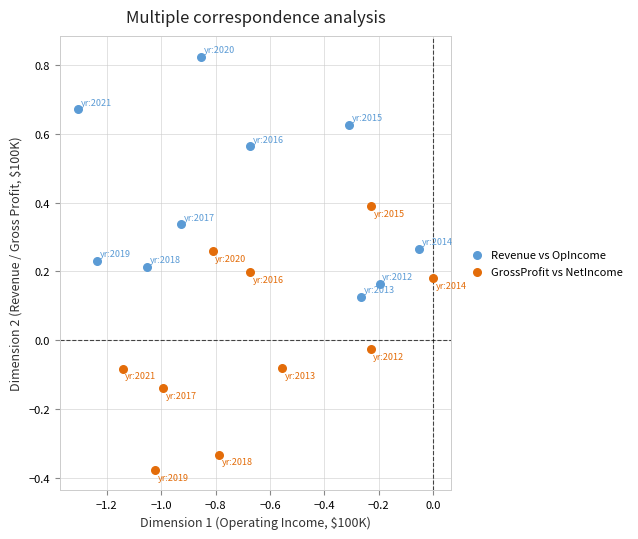

What are all the series names shown in the legend?

Revenue vs OpIncome, GrossProfit vs NetIncome